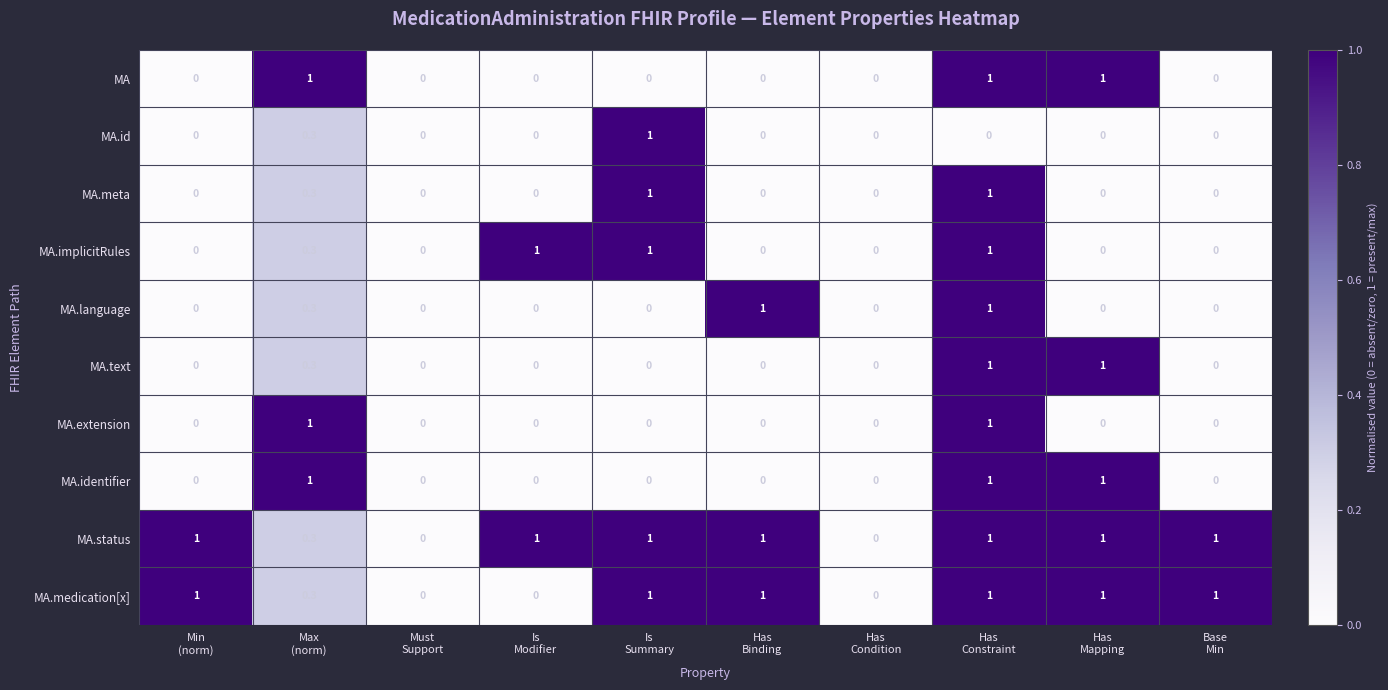

What is the difference between the highest and lowest values at Base
Min?

1.0